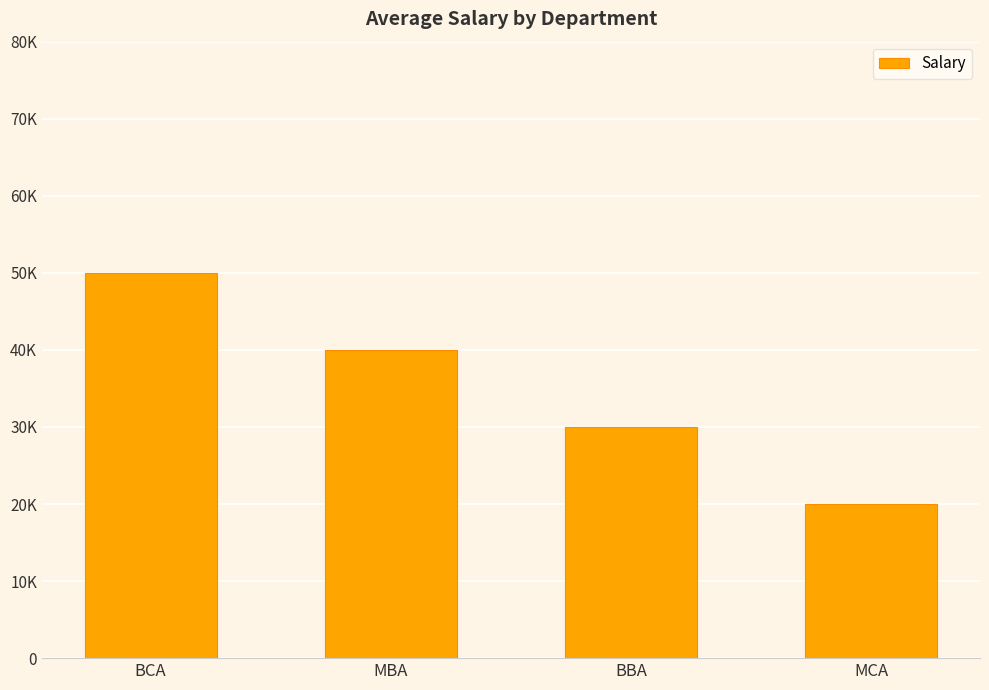

The chart shows a value of 40000 at MBA. True or false?

True